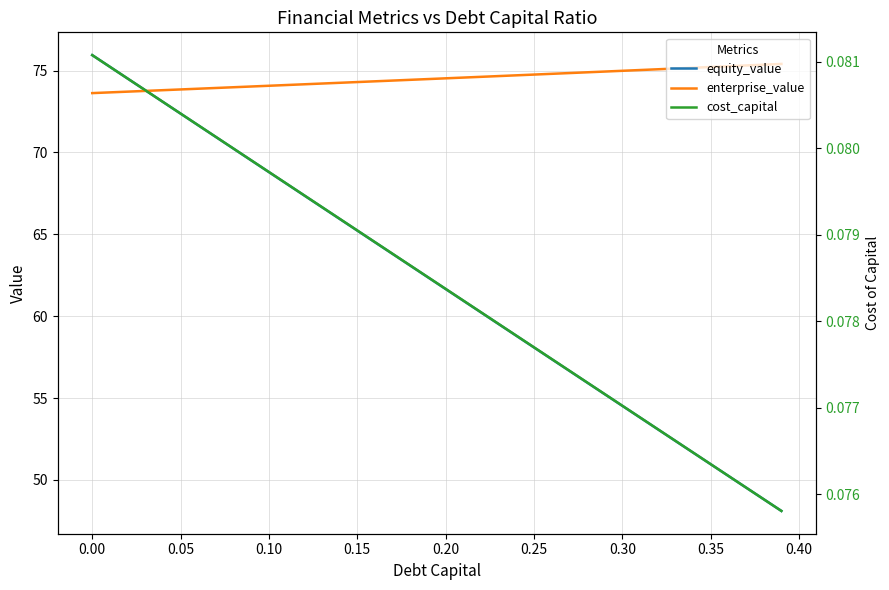

What is the minimum value for enterprise_value?

73.6